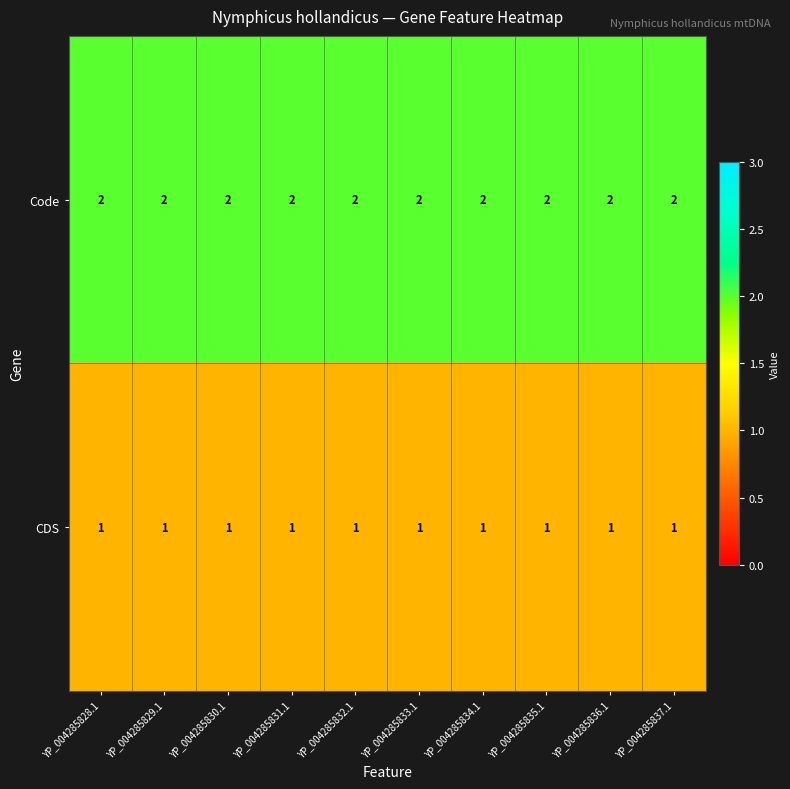

Is it true that CDS equals 2 at YP_004285831.1?

False